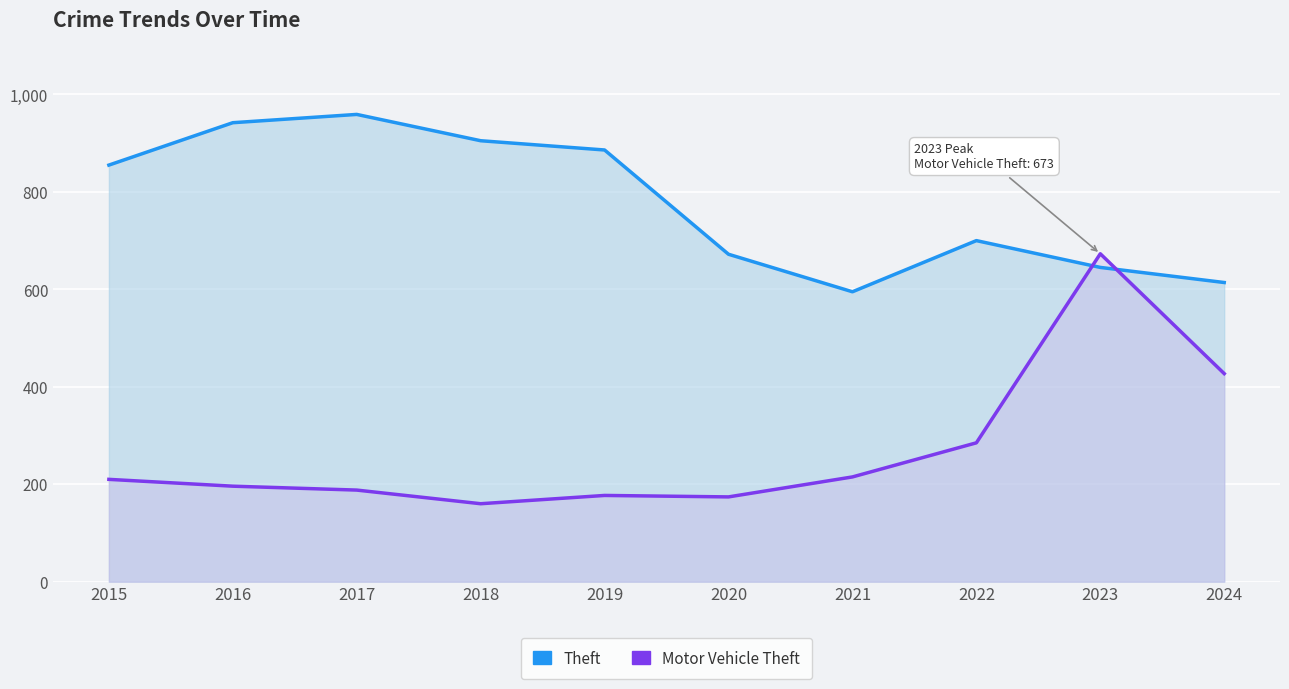

Reading right to left, transcribe all the data shown in this chart.

Theft: 2024=614	2023=645	2022=700	2021=595	2020=672	2019=886	2018=905	2017=959	2016=942	2015=855
Motor Vehicle Theft: 2024=427	2023=673	2022=285	2021=215	2020=174	2019=177	2018=160	2017=188	2016=196	2015=210